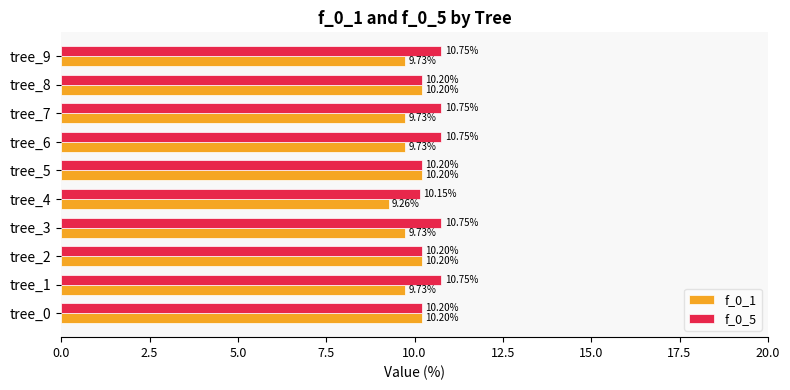

List the series in order of their overall mean, lowest first.

f_0_1, f_0_5